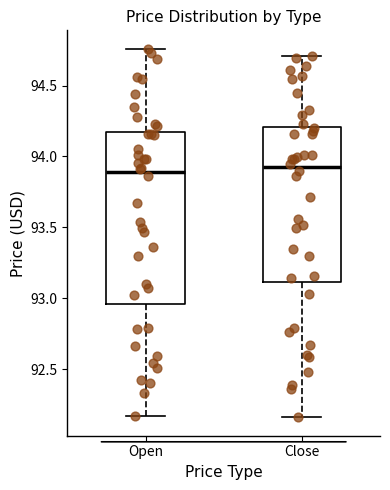

Which box is the tallest, from its lower edge to its upper edge?

Open